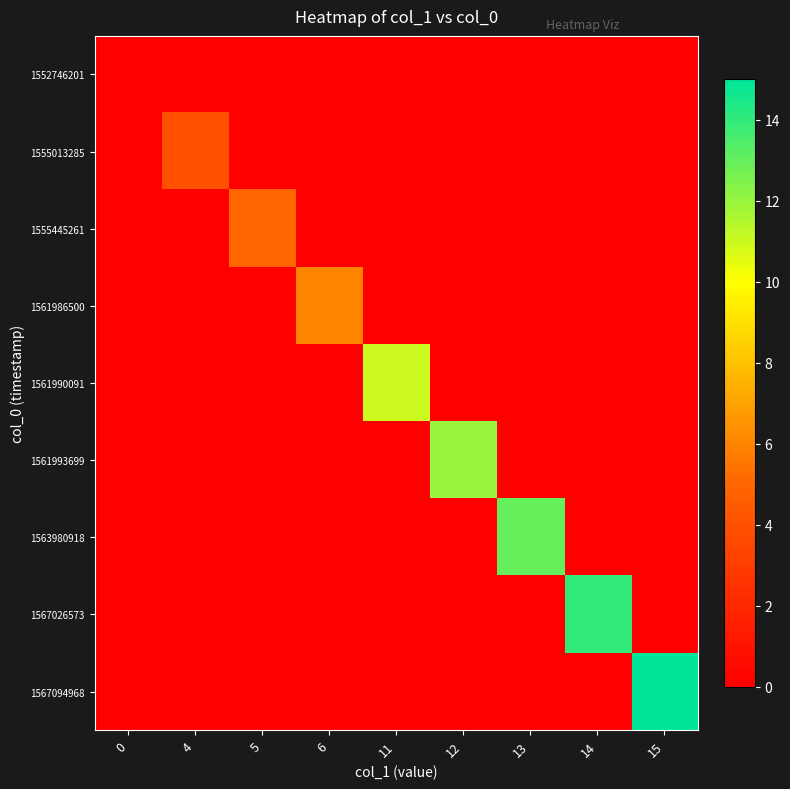

Reading left to right, list all the values displayed in this chart.

1552746201: 0=0	4=0	5=0	6=0	11=0	12=0	13=0	14=0	15=0
1555013285: 0=0	4=4	5=0	6=0	11=0	12=0	13=0	14=0	15=0
1555445261: 0=0	4=0	5=5	6=0	11=0	12=0	13=0	14=0	15=0
1561986500: 0=0	4=0	5=0	6=6	11=0	12=0	13=0	14=0	15=0
1561990091: 0=0	4=0	5=0	6=0	11=11	12=0	13=0	14=0	15=0
1561993699: 0=0	4=0	5=0	6=0	11=0	12=12	13=0	14=0	15=0
1563980918: 0=0	4=0	5=0	6=0	11=0	12=0	13=13	14=0	15=0
1567026573: 0=0	4=0	5=0	6=0	11=0	12=0	13=0	14=14	15=0
1567094968: 0=0	4=0	5=0	6=0	11=0	12=0	13=0	14=0	15=15